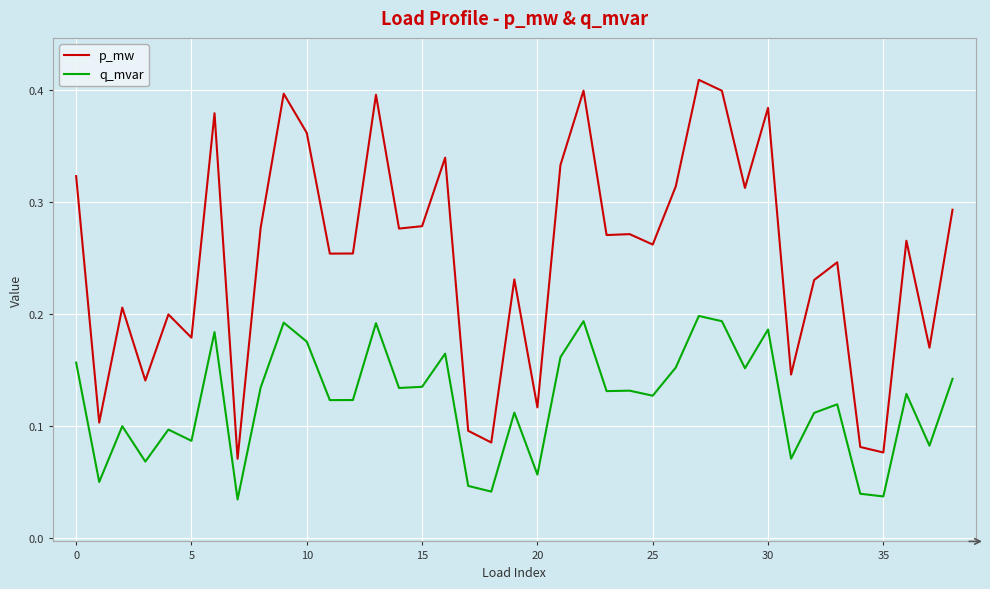

List the series in order of their peak value, lowest first.

q_mvar, p_mw